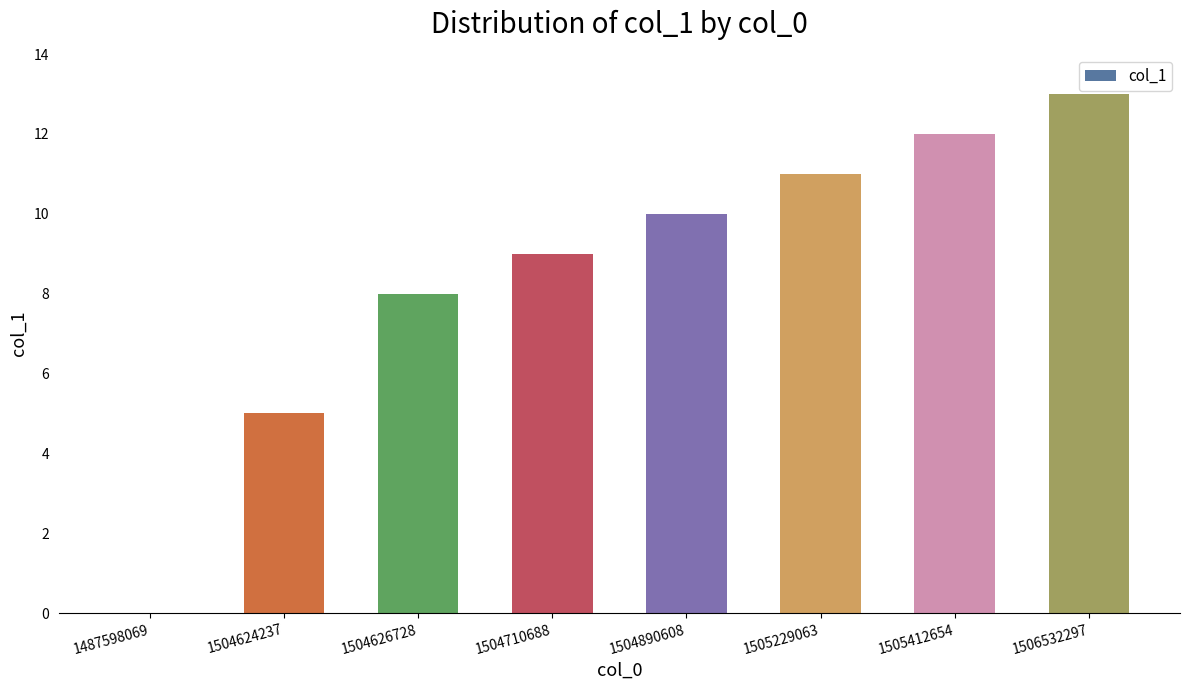

Where is the data nearest to the value 6?

1504624237